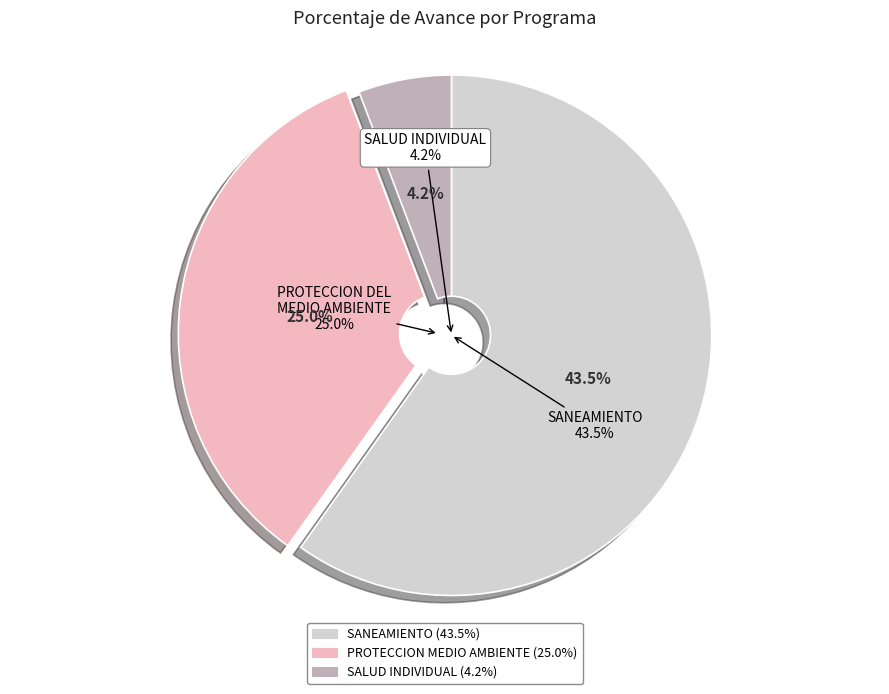

To the nearest percent, what percentage of the pie is 064: SALUD INDIVIDUAL?

6%